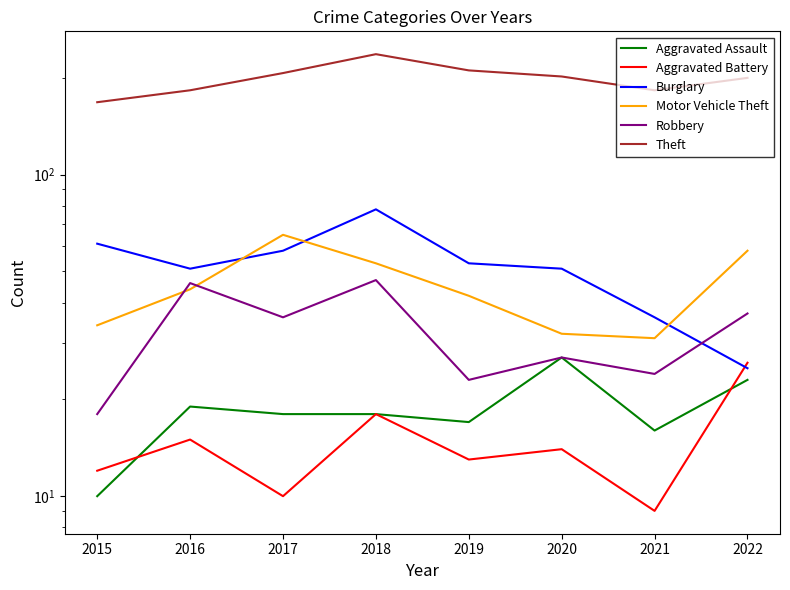

What is the difference between the highest and lowest values at 2018?

219